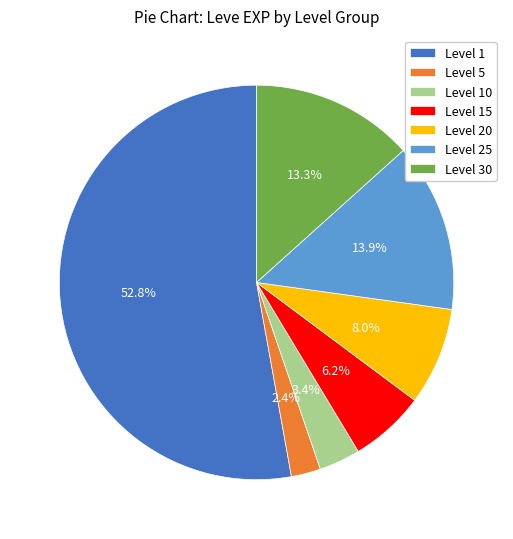

To the nearest percent, what is the difference between the largest and smallest slice percentages?

50%